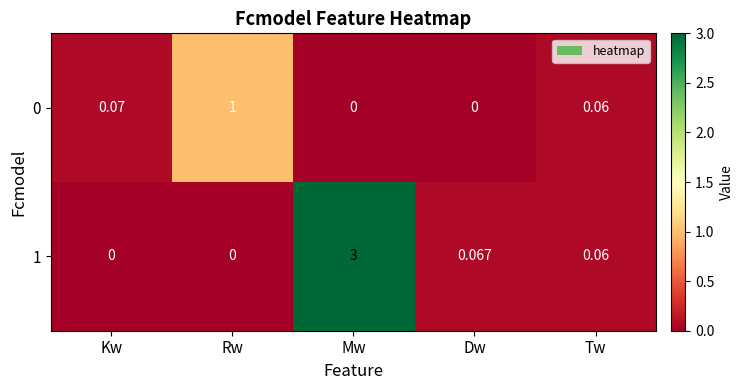

At Mw, list the series in order from smallest to largest.

0, 1